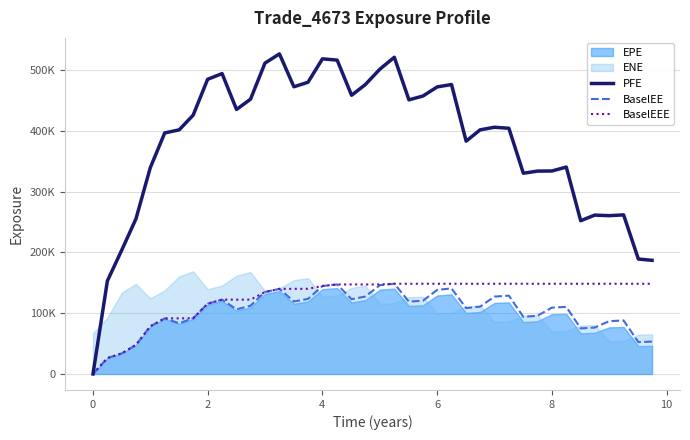

What is the value of the PFE point at the 40th from the left?

187010.0